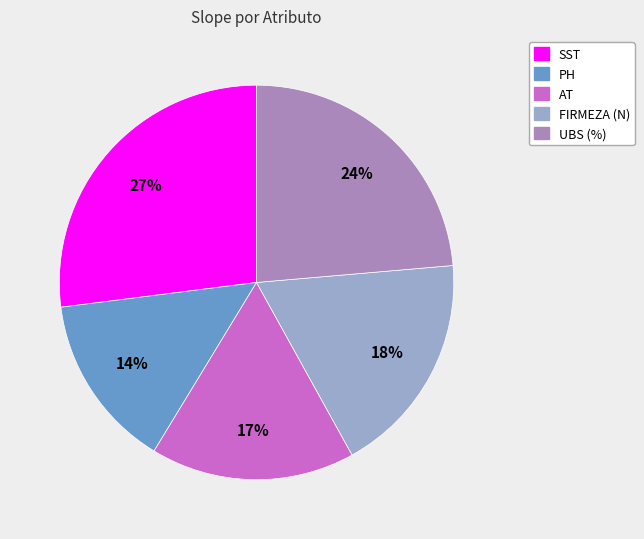

How many segments does this pie chart have?

5